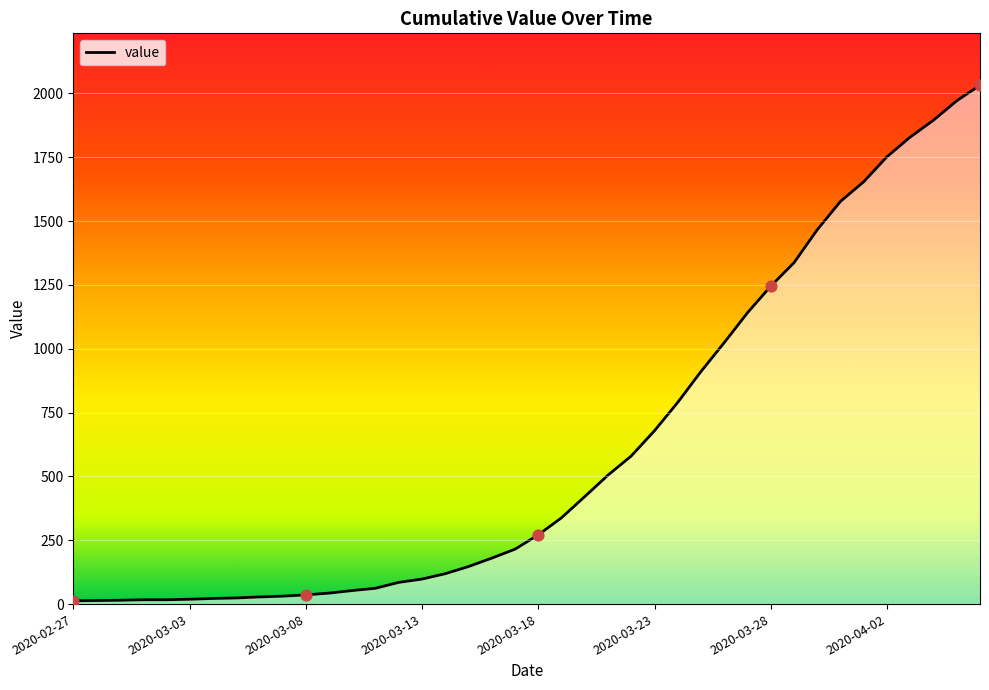

What is the greatest value displayed?

2032